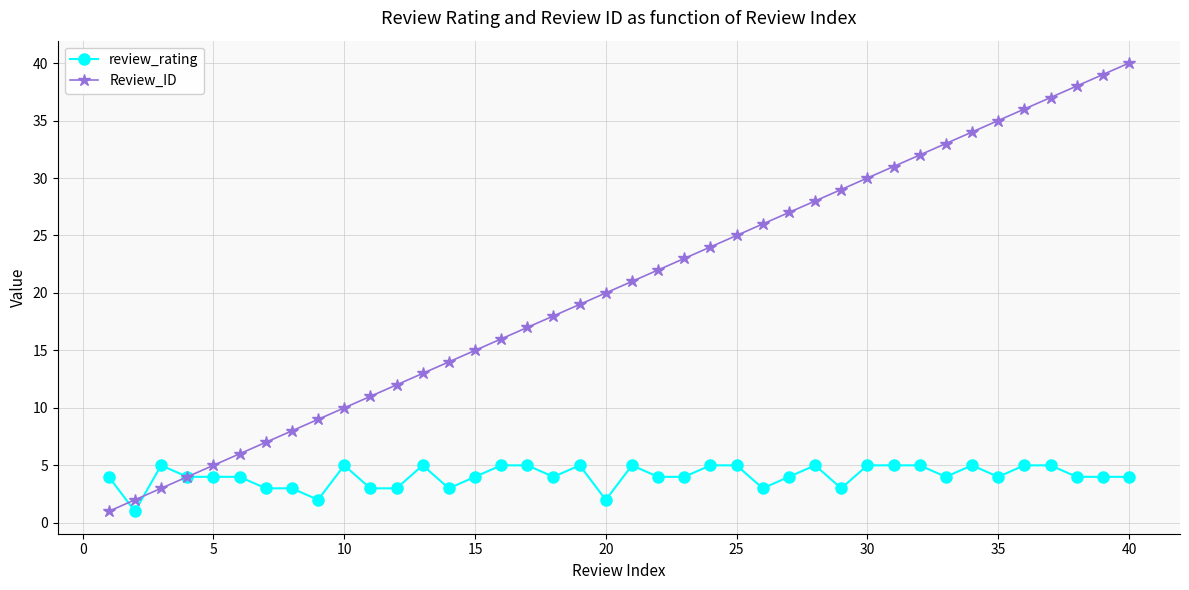

Which series has the largest total across all categories?

Review_ID